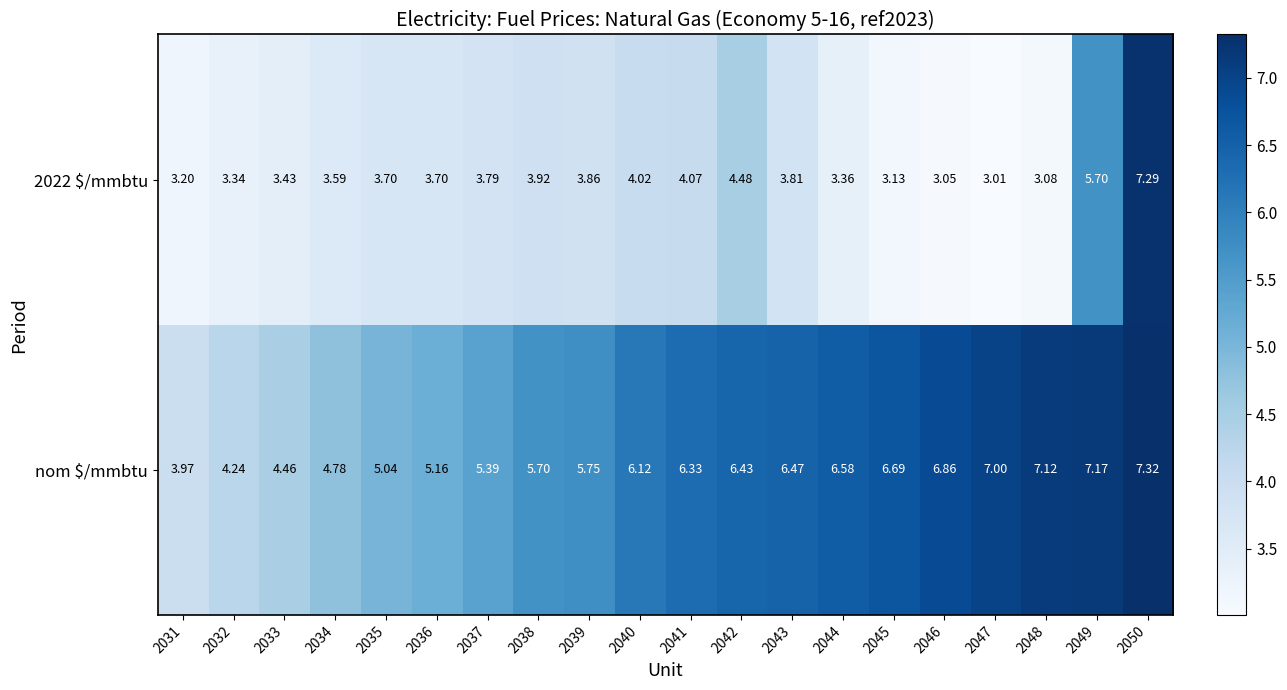

At how many categories does at least one series exceed 4?

19